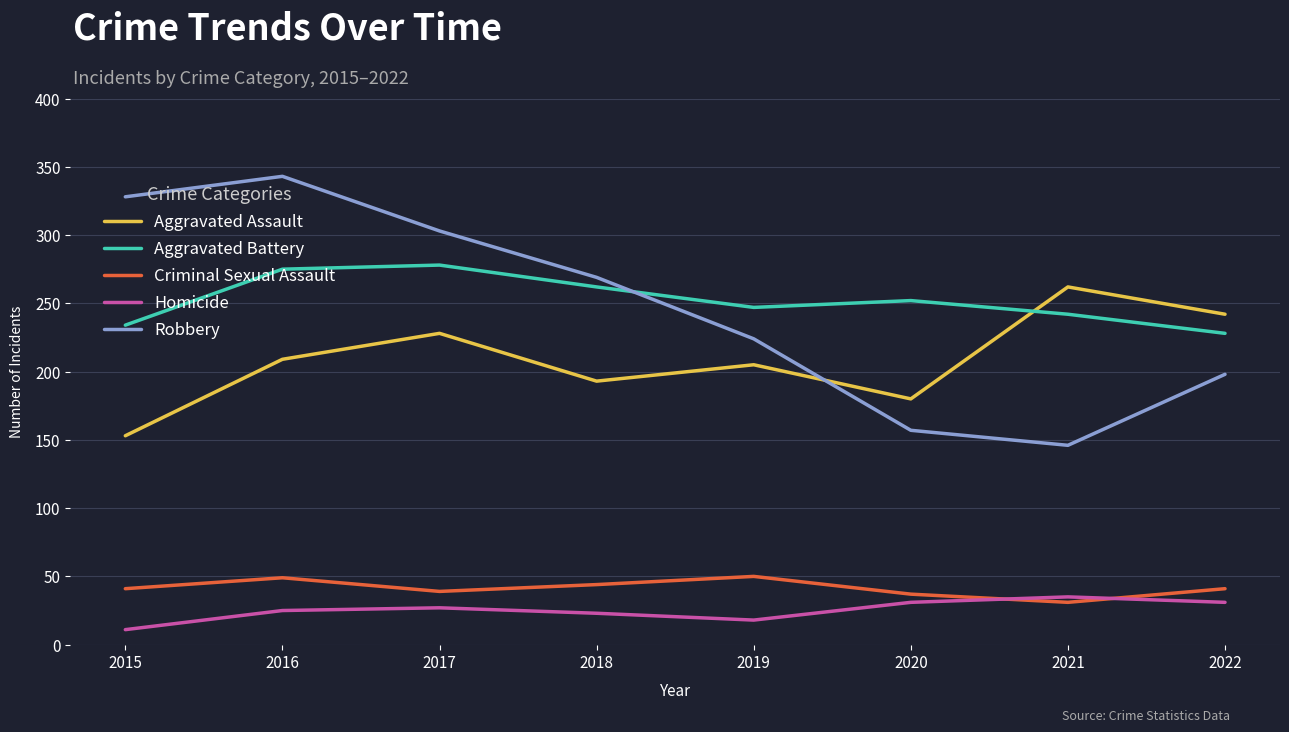

At which category does the chart reach its peak across all series?

2016